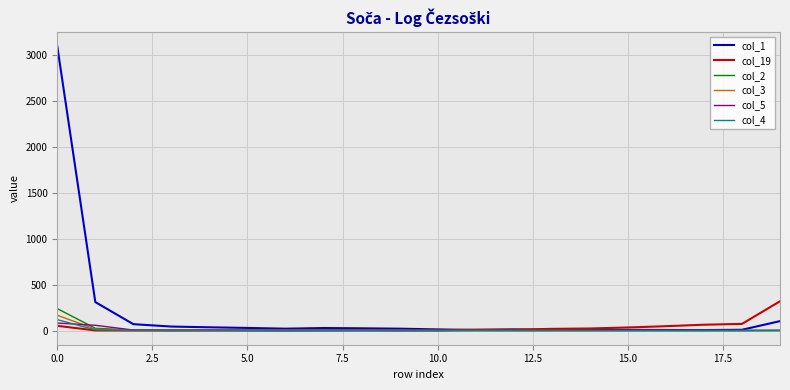

Which series has the widest spread of values?

col_1